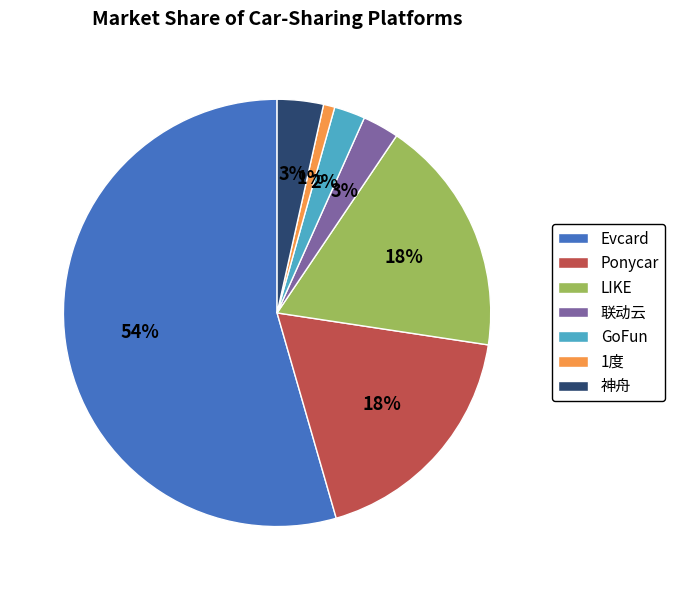

How many slices are in this pie chart?

7